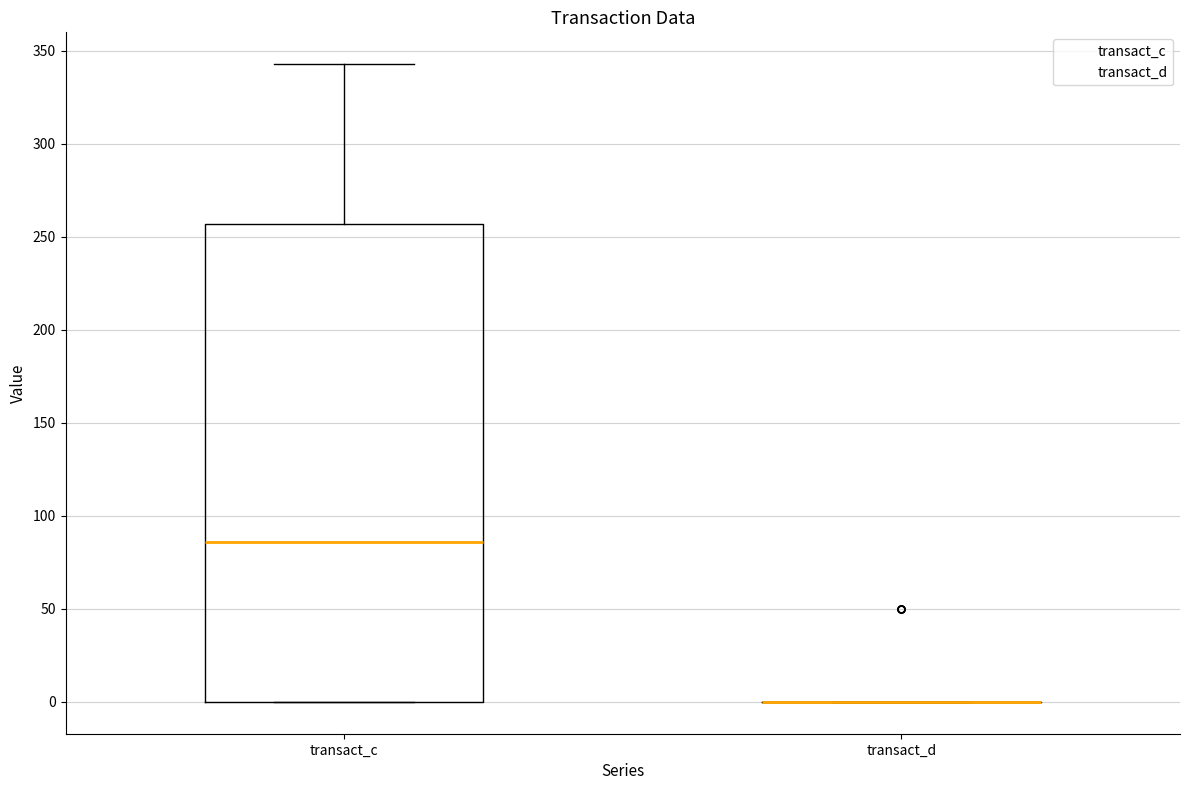

Which box is the tallest, from its lower edge to its upper edge?

transact_c